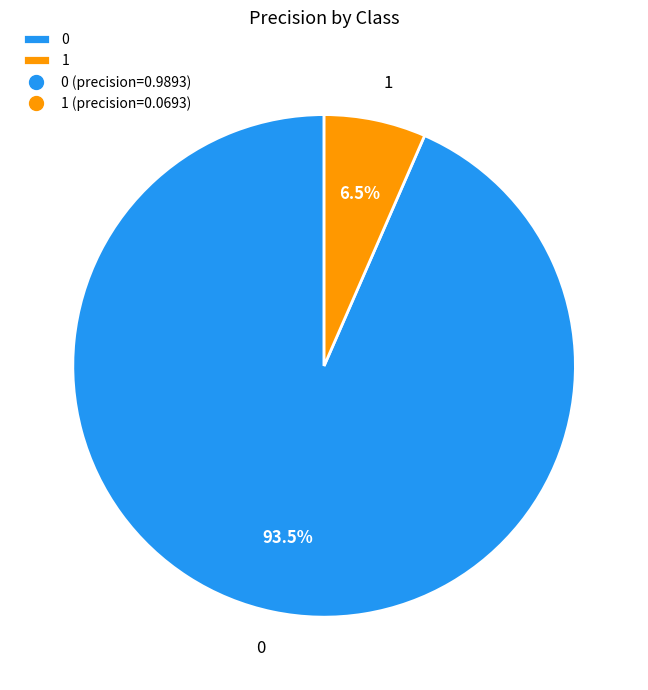

Which category has the smallest portion of the pie?

1